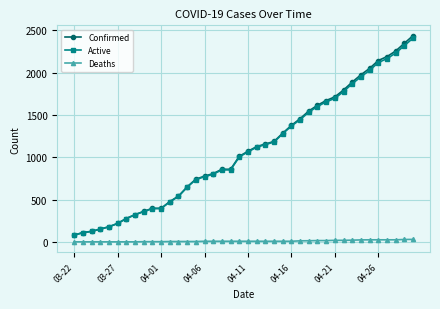

How many series are shown in this chart?

3